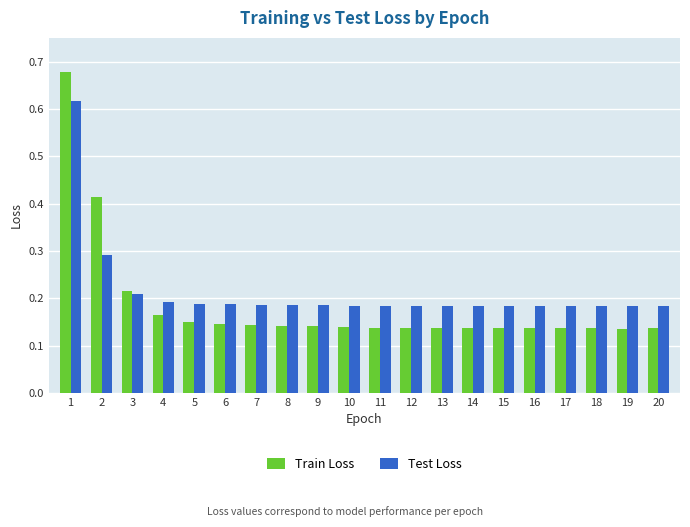

Is it true that Test Loss equals 0.3 at 9?

False